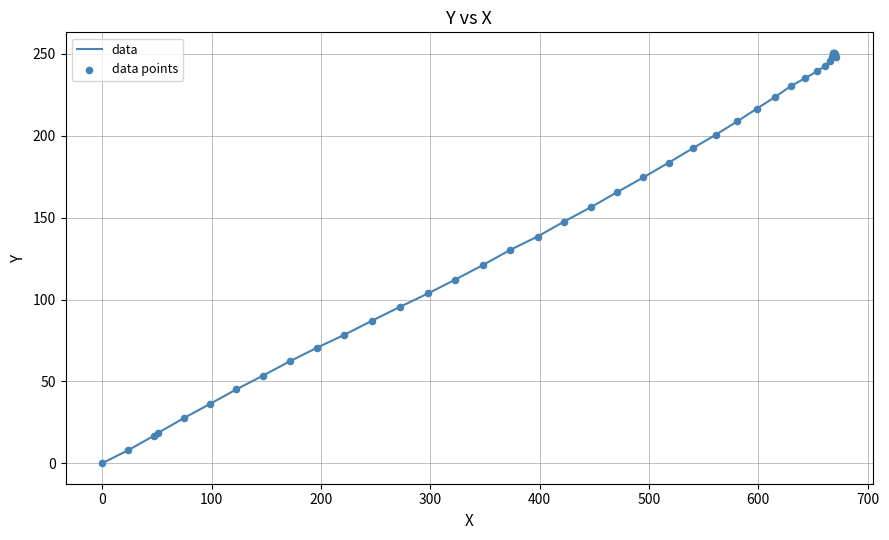

What is the difference between the maximum and minimum values?

250.7